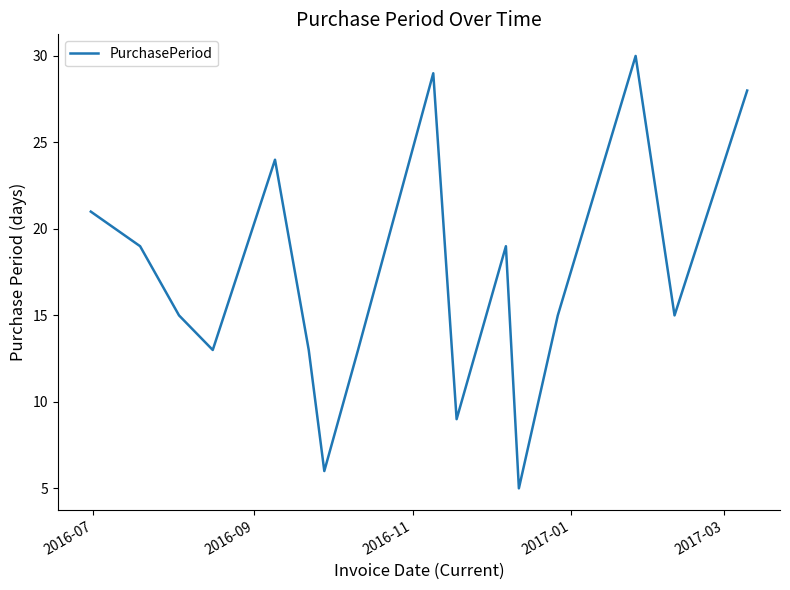

What is the greatest value displayed?

30